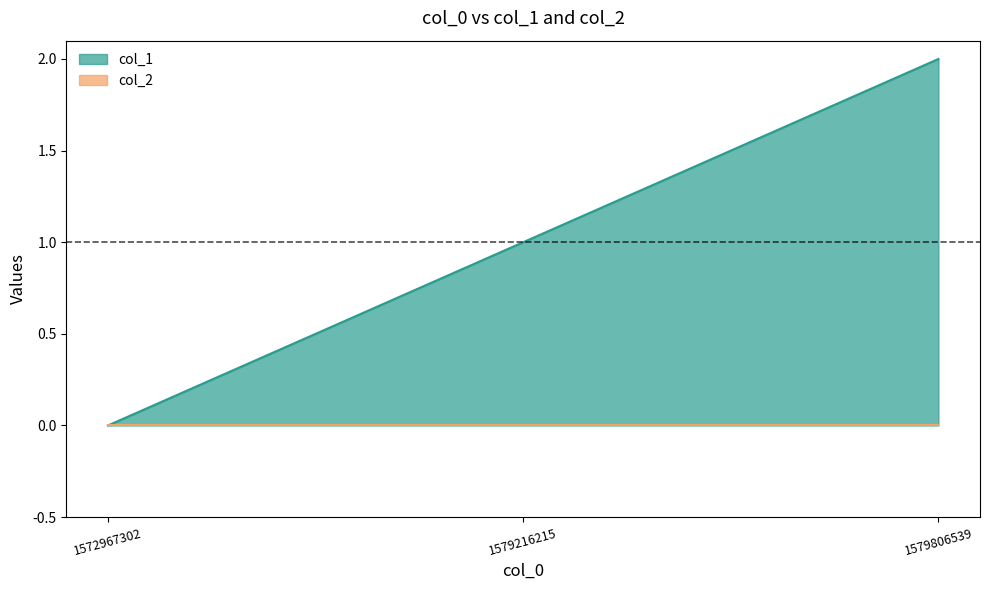

The chart shows a value of 2 at 1579216215. True or false?

False